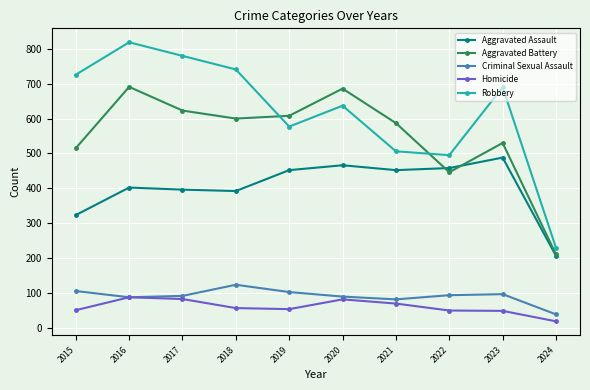

True or false: Aggravated Battery and Robbery cross at least once.

True